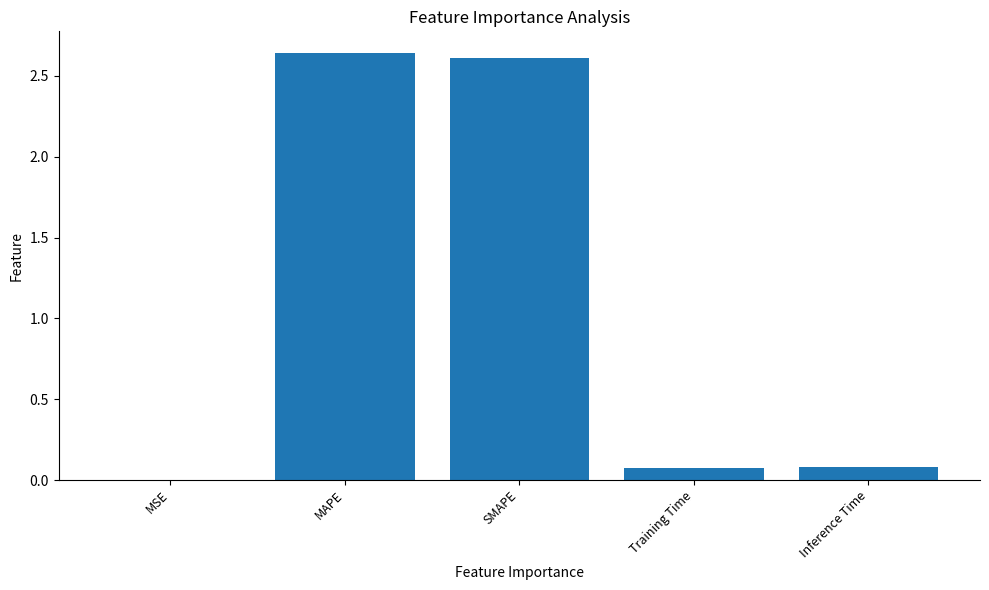

Are the bars horizontal?

No